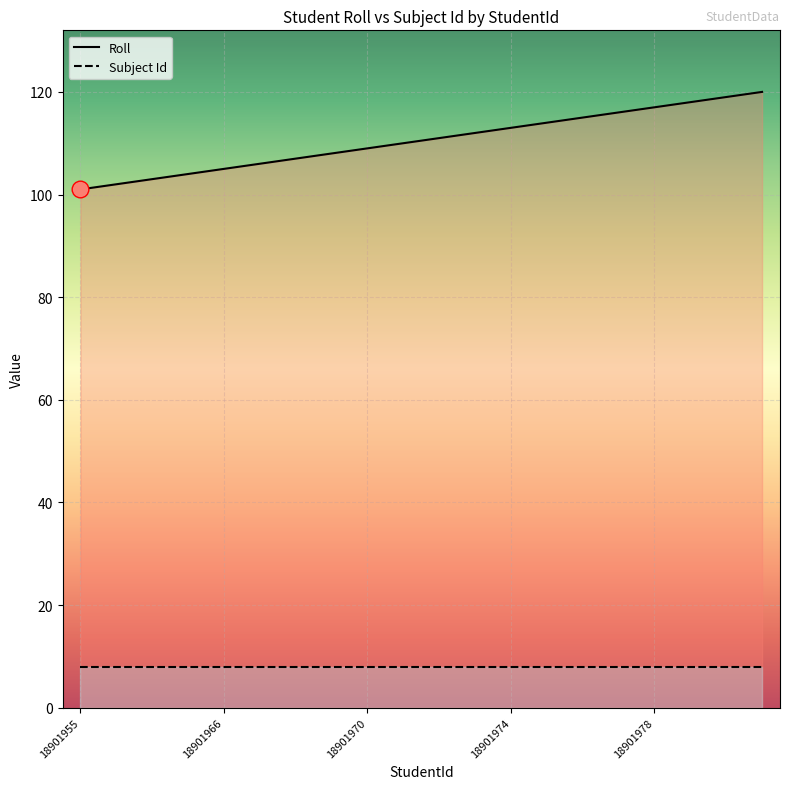

True or false: Subject Id has a value of 13 at 18.

False